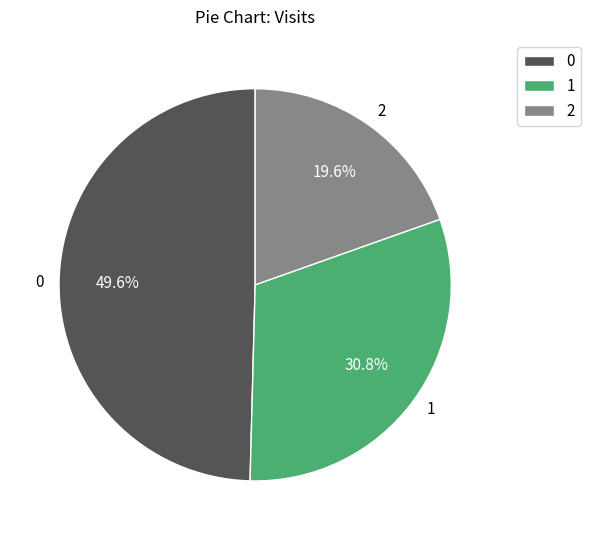

How many slices are in this pie chart?

3